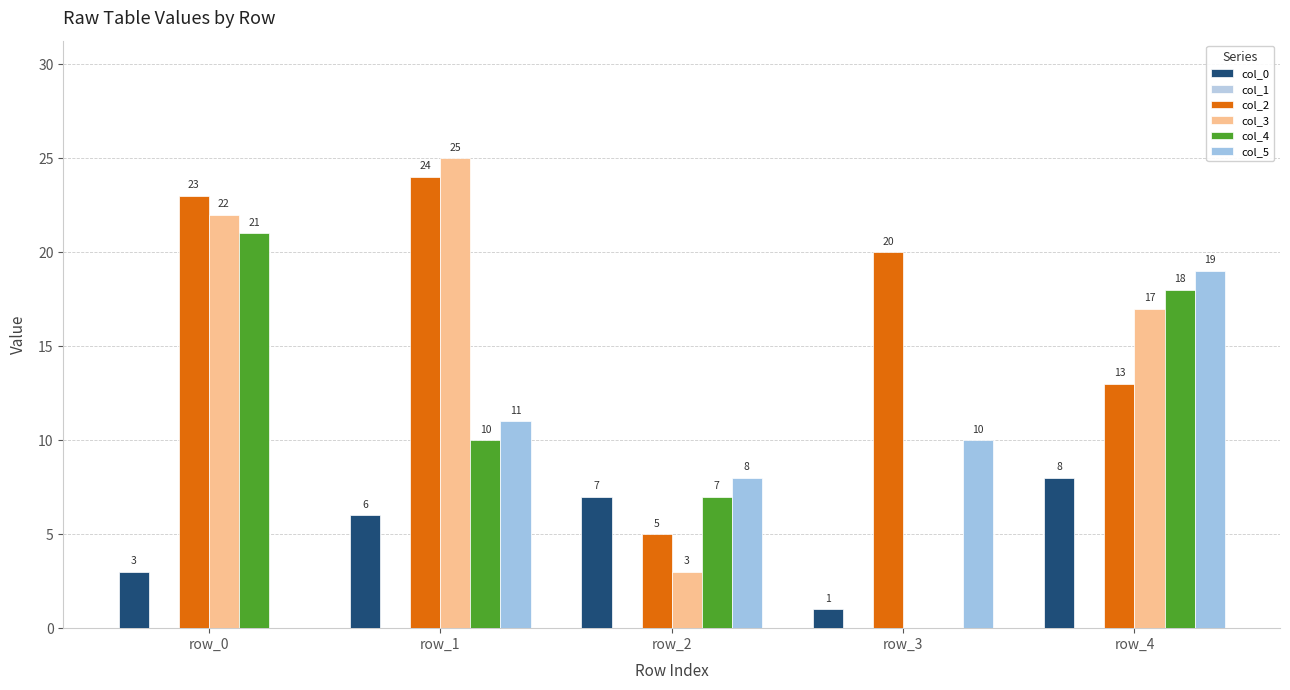

Rank the categories by col_4 value from lowest to highest.

row_3, row_2, row_1, row_4, row_0